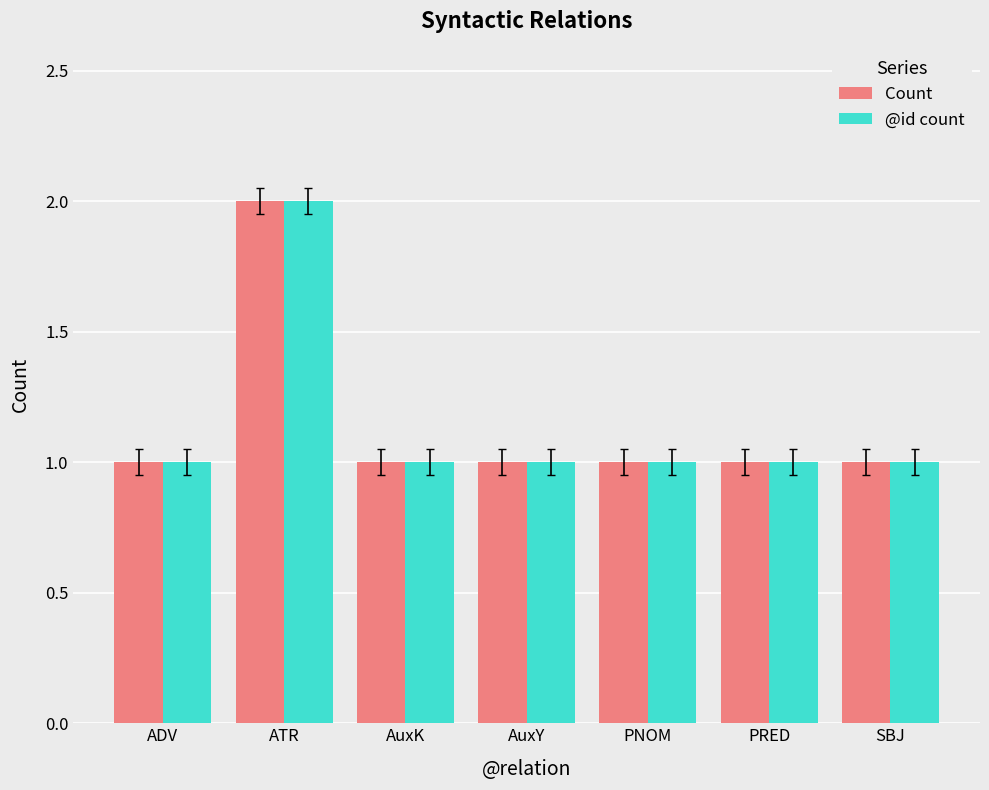

At which category is the sum across all series the highest?

ATR